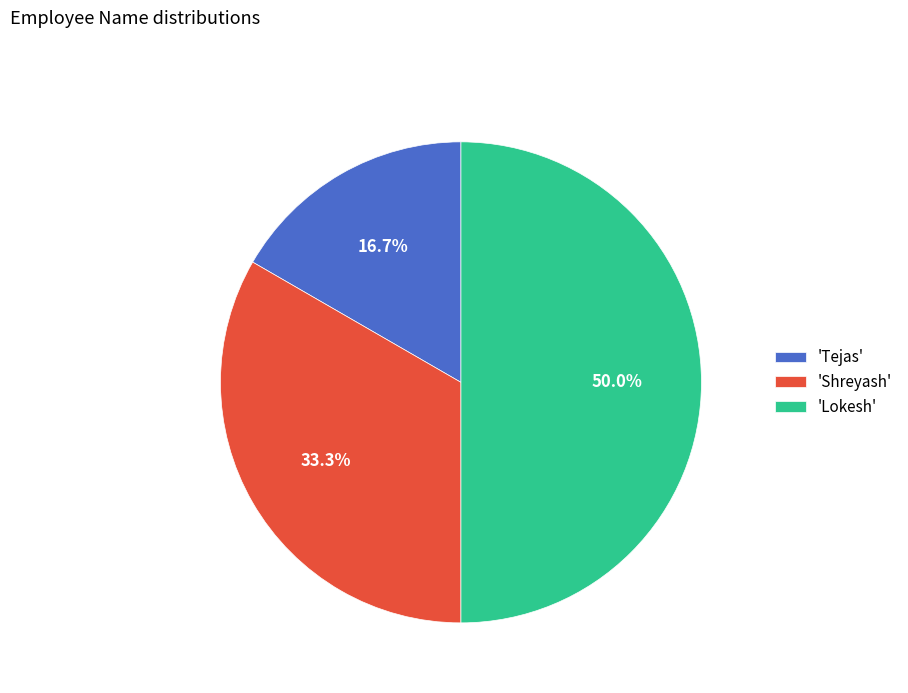

Approximately how many times larger is the value at 'Lokesh' compared to 'Shreyash'?

1.5